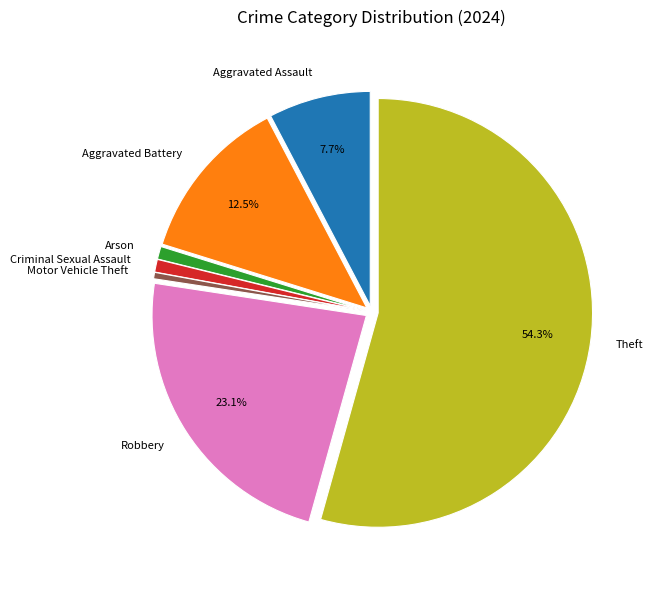

Approximately how many times larger is the value at Aggravated Assault compared to Aggravated Battery?

0.6